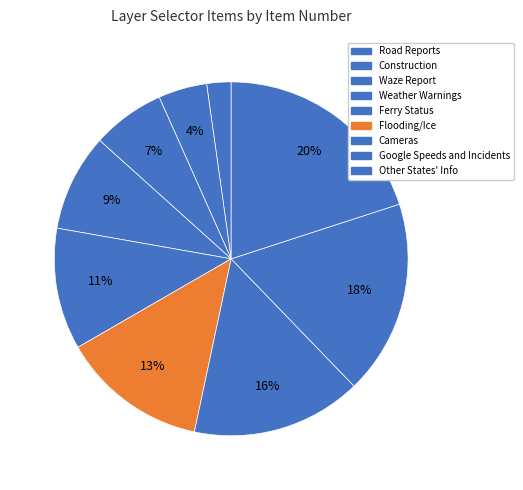

What is the change in value from Weather Warnings to Cameras?

+3